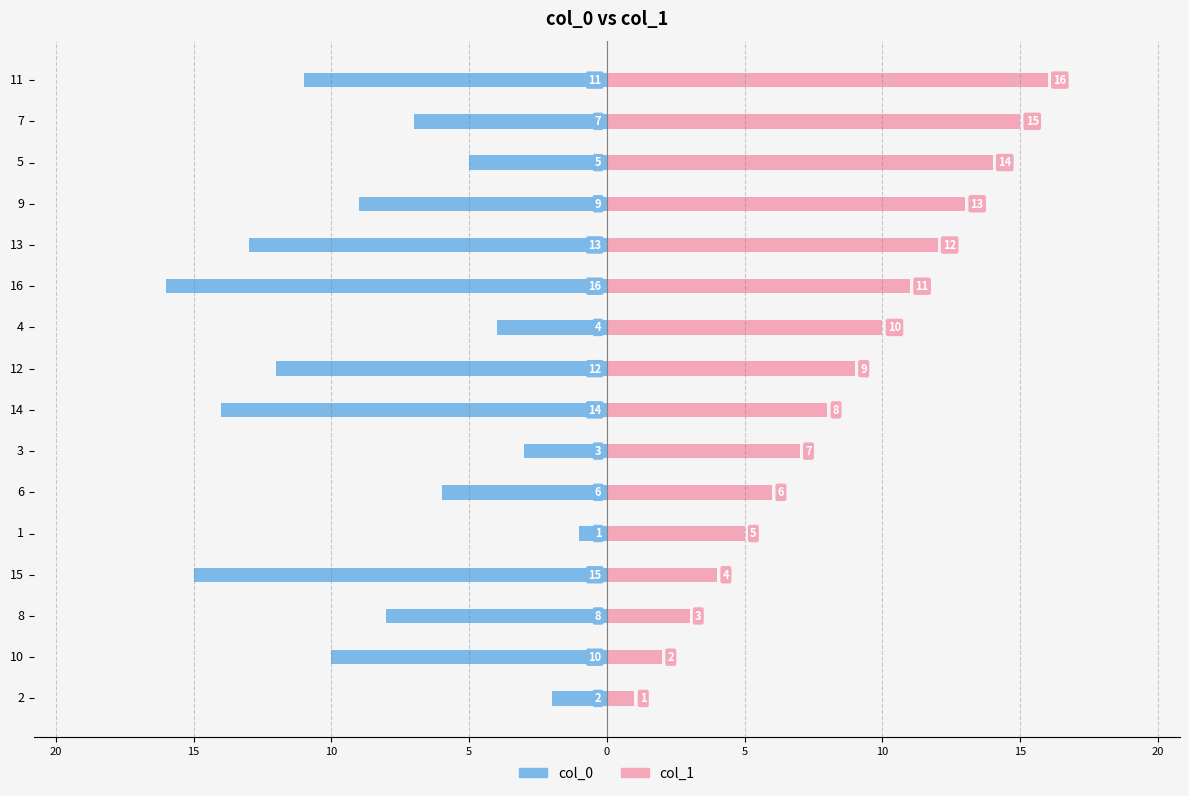

Rank the series by their maximum value, from lowest to highest.

col_0, col_1